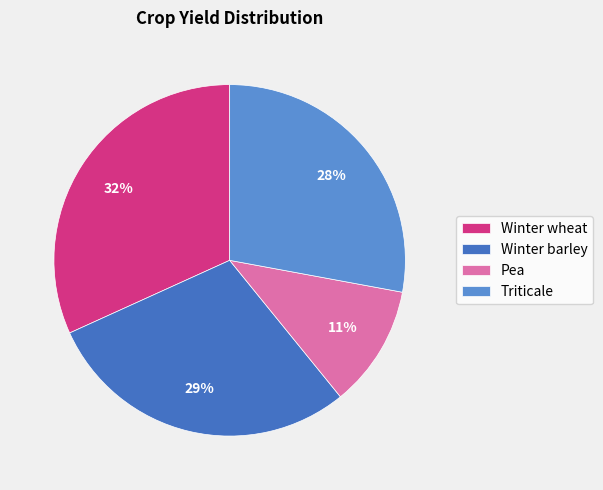

Count the number of slices in the pie.

4